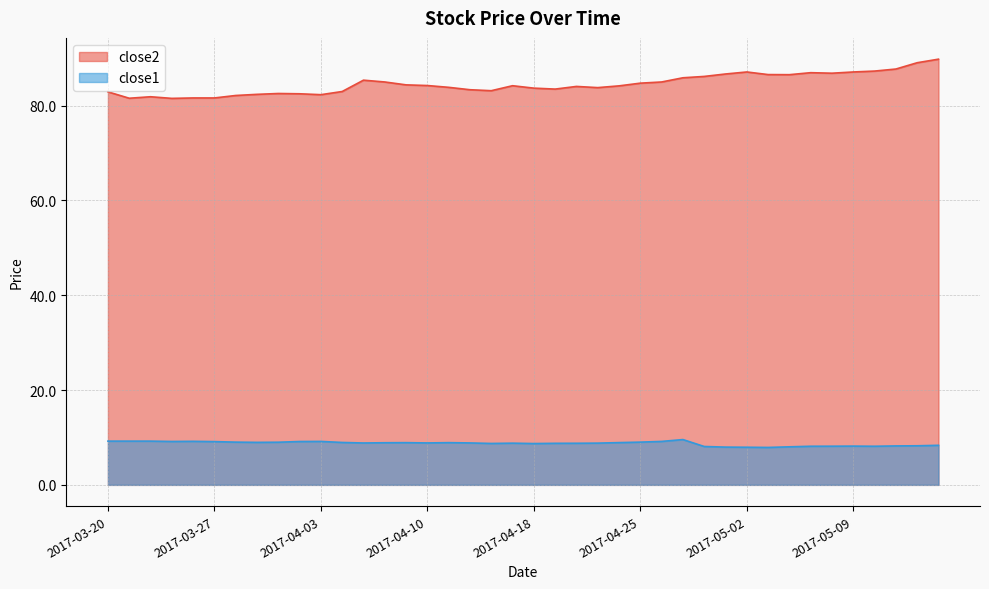

True or false: close2 has a value of 84.7 at 2017-04-25.

True